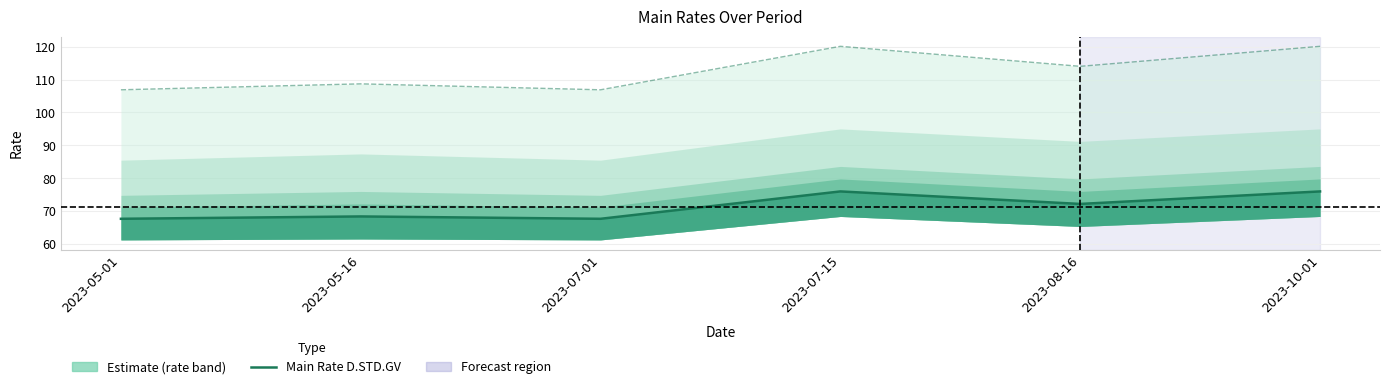

Does the chart display data point markers on the line(s)?

No